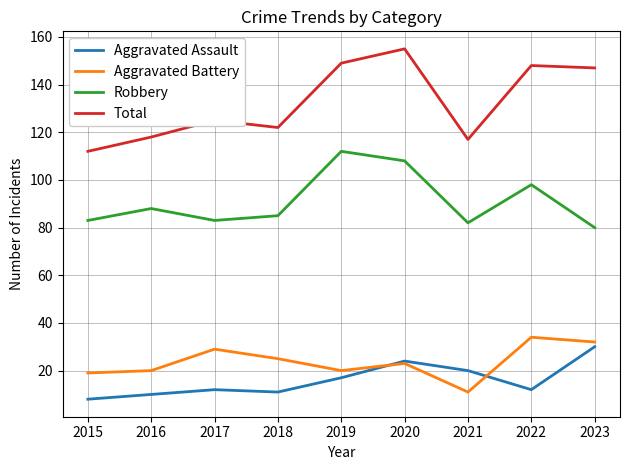

What is the greatest value displayed?

155